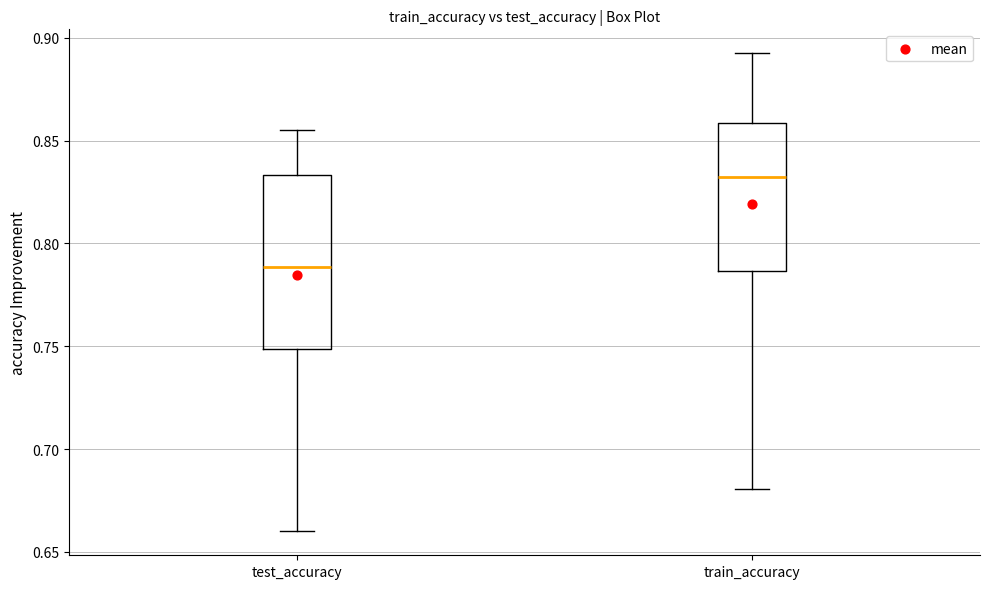

Which box has the highest median line?

train_accuracy